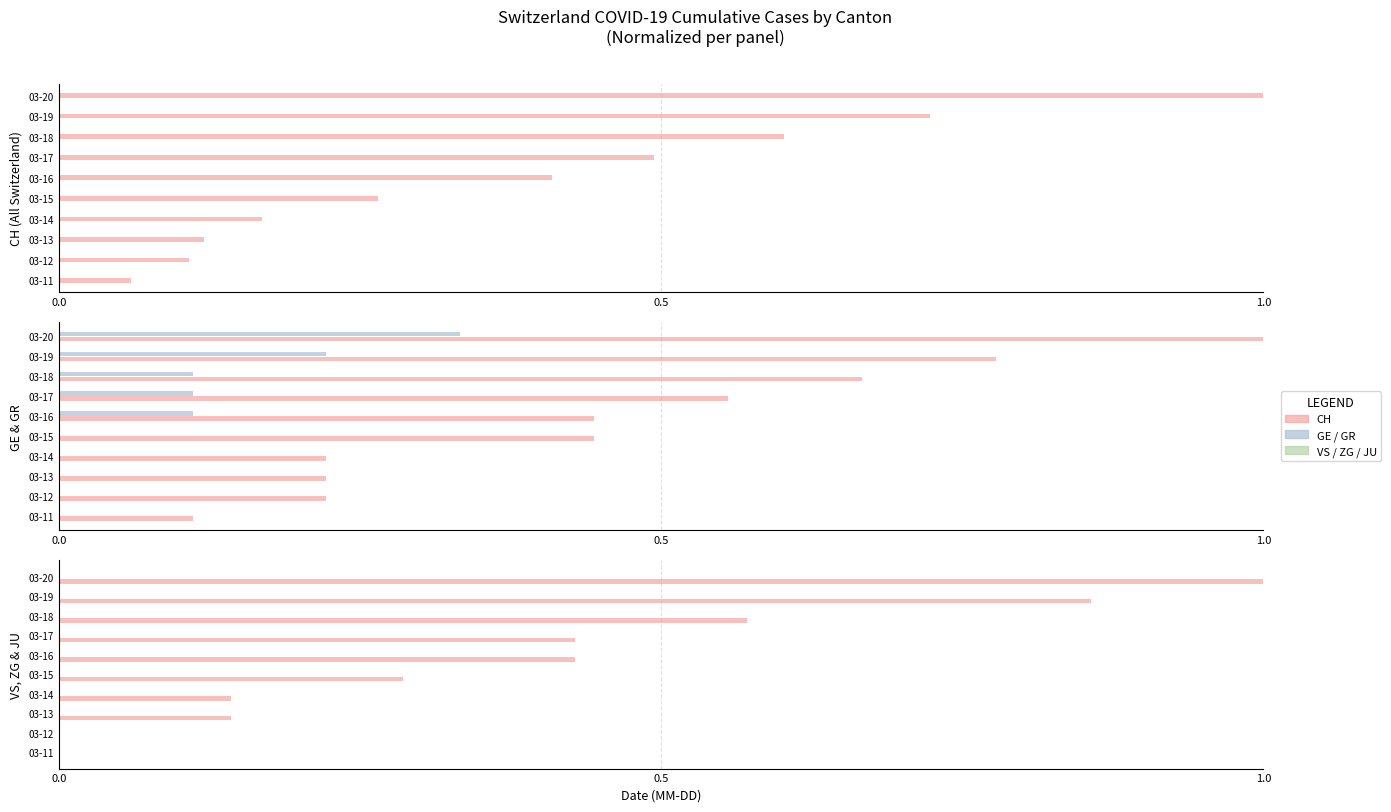

At how many categories does at least one series exceed 0?

10